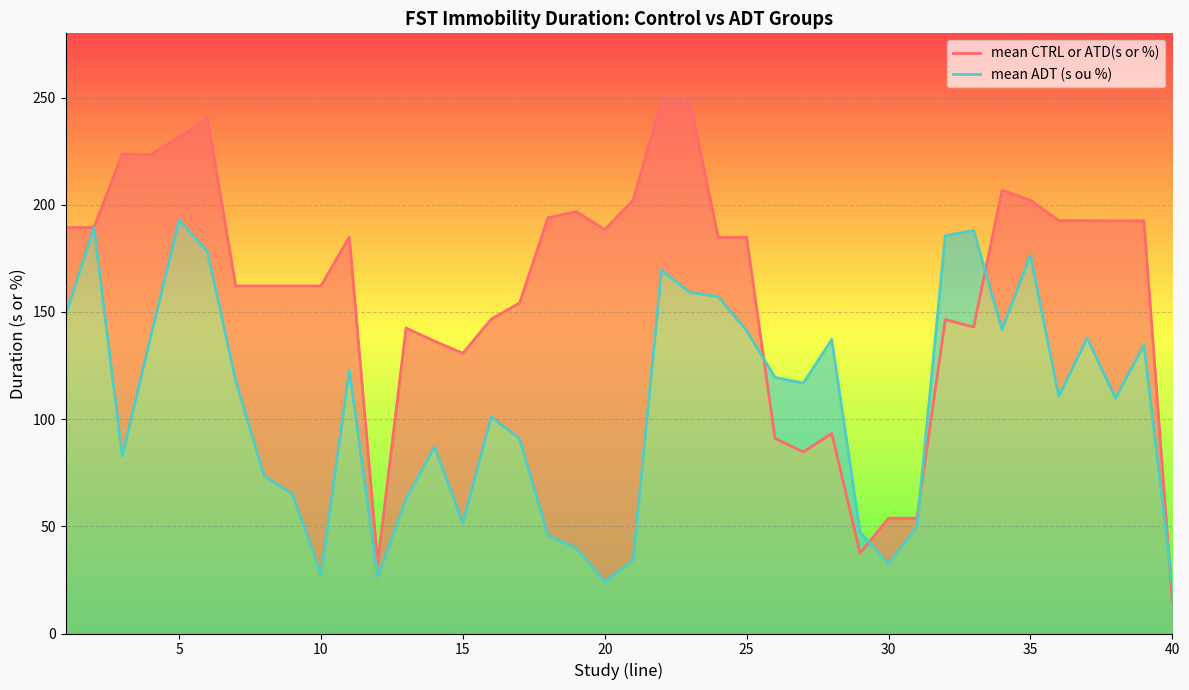

Count the number of data series in this chart.

2